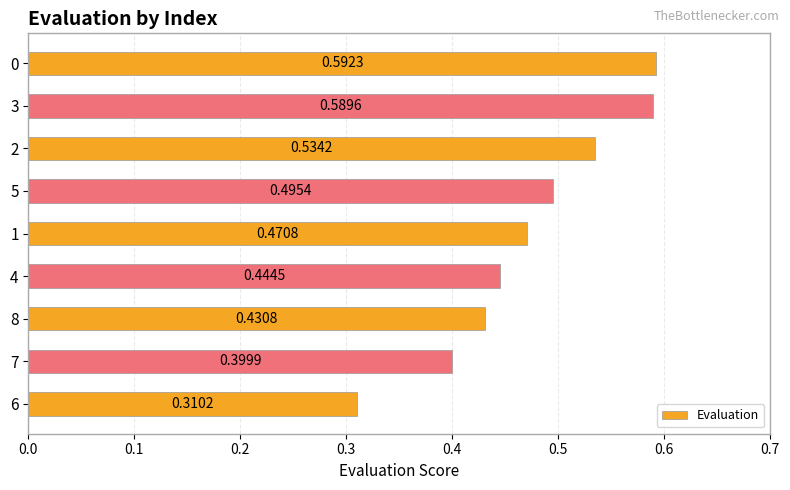

List the labels in order of value, largest first.

0, 3, 2, 5, 1, 4, 8, 7, 6